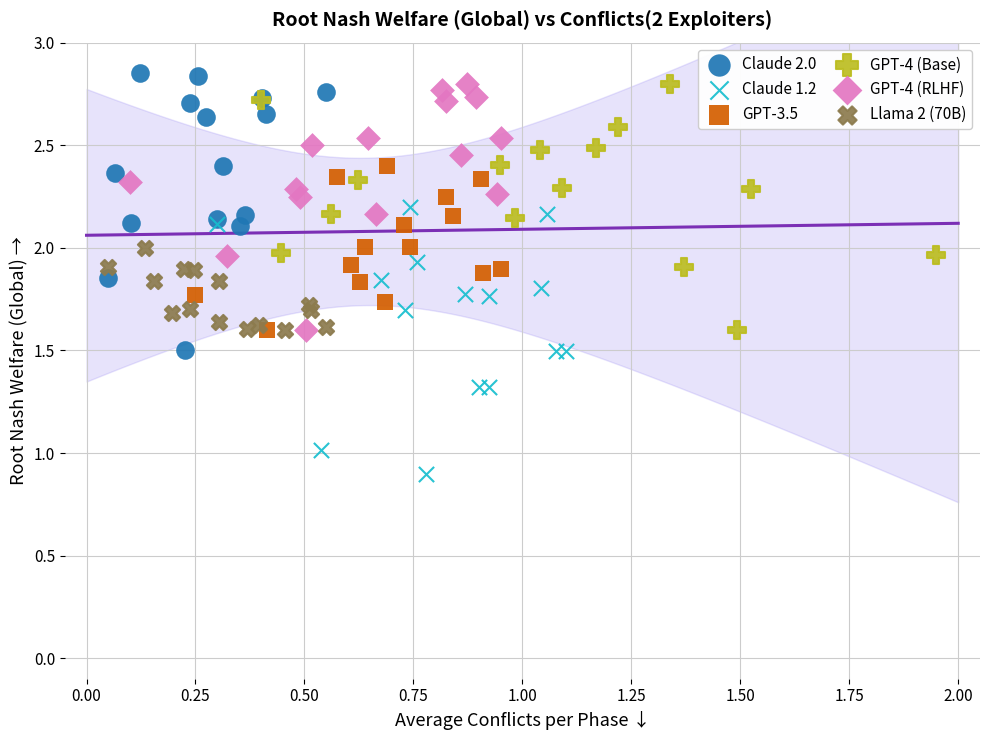

Which series reaches the maximum Y coordinate?

Claude 2.0